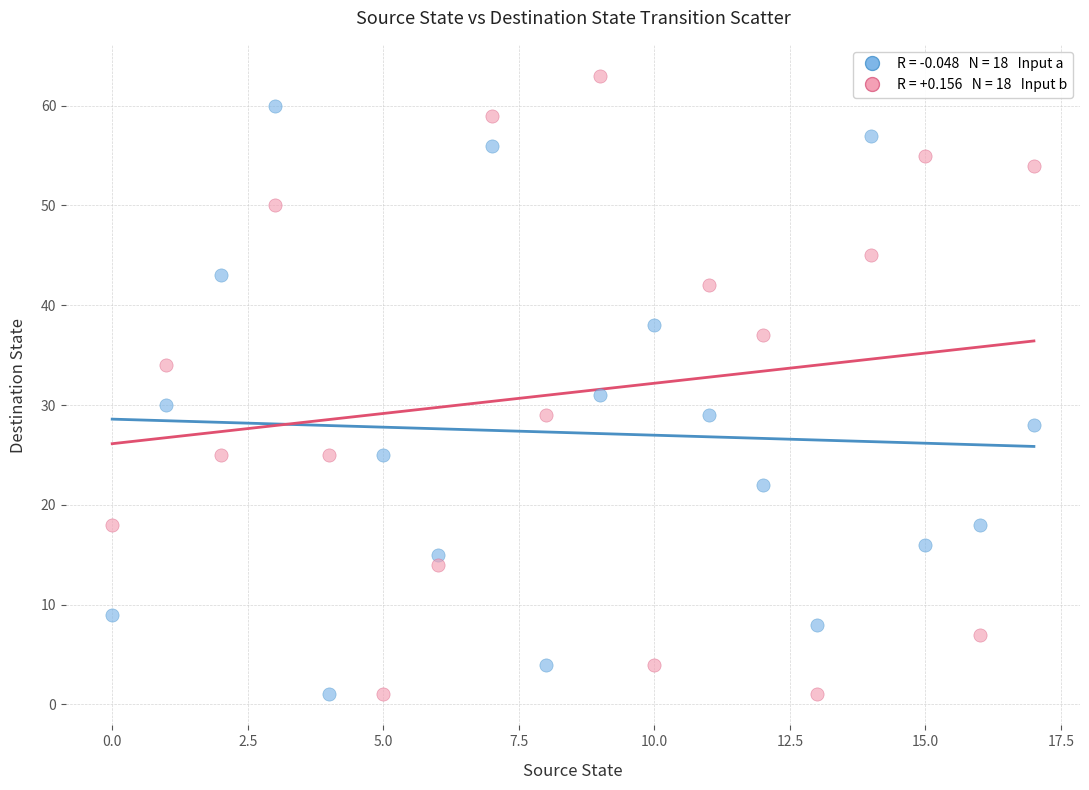

Across all series, what Y value is closest to 32?

31